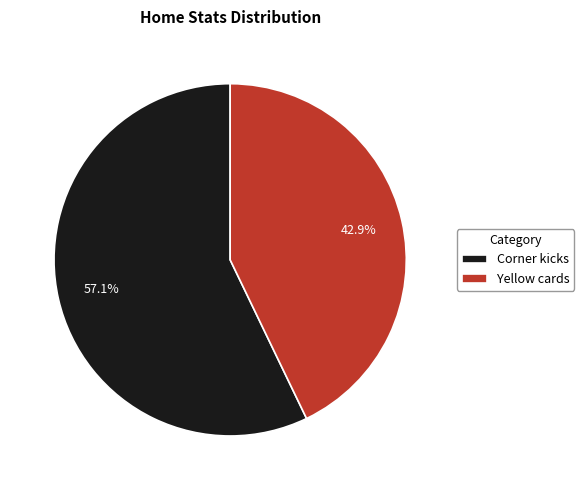

Does Yellow cards account for over 50% of the chart?

No